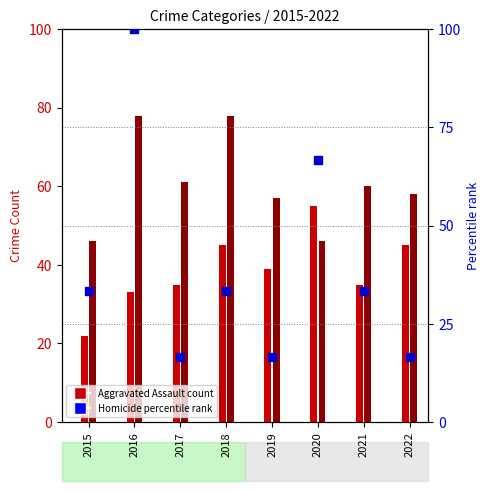

What is the change in value from 2020 to 2022?

-50.0